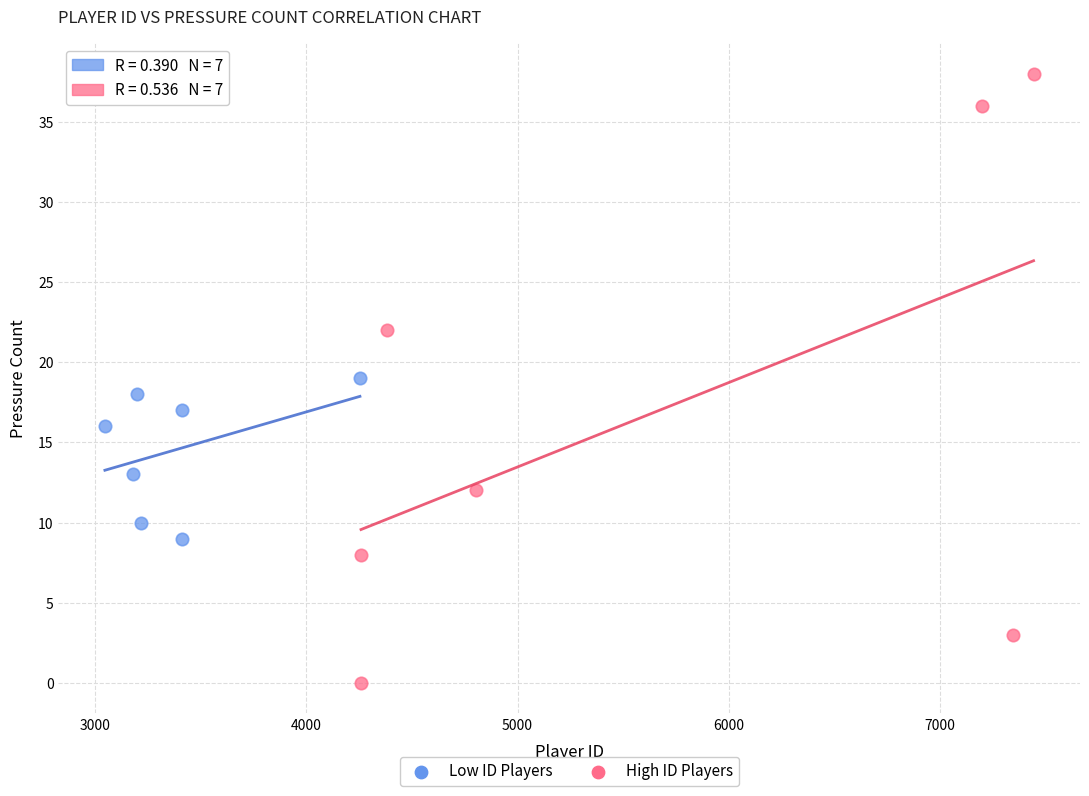

Which series contains the lowest Y value?

High ID Players